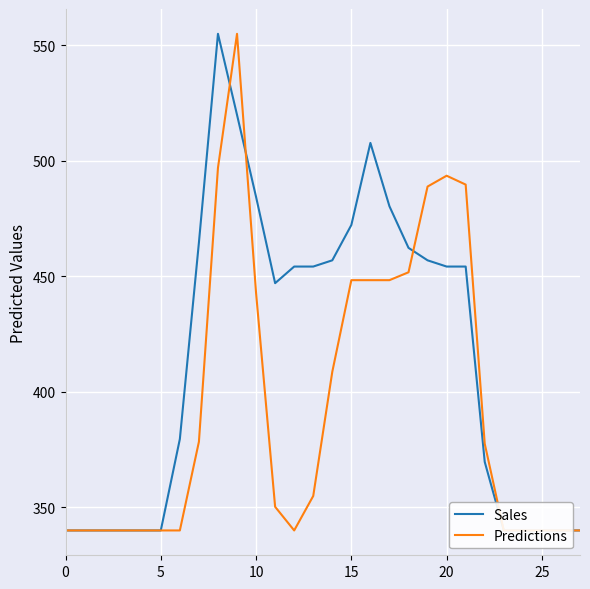

In Predictions, how many points are lower than both neighbors (excluding endpoints)?

1